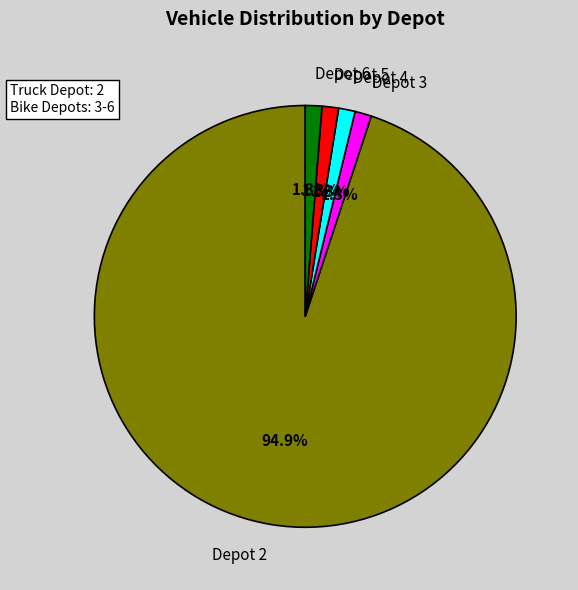

Which slice is the largest?

Depot 2